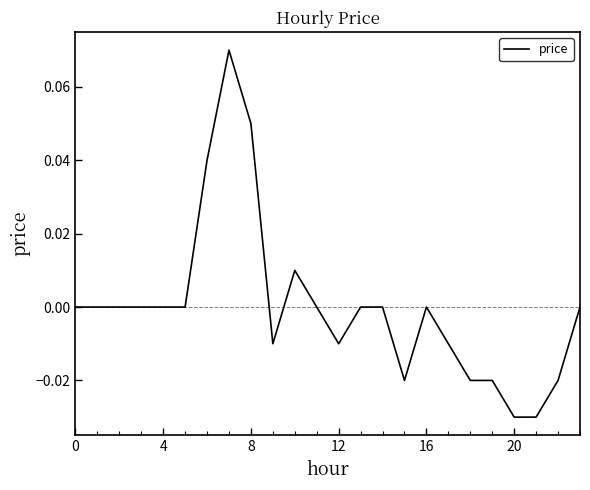

True or false: the data has more than 0 interior local peaks.

True